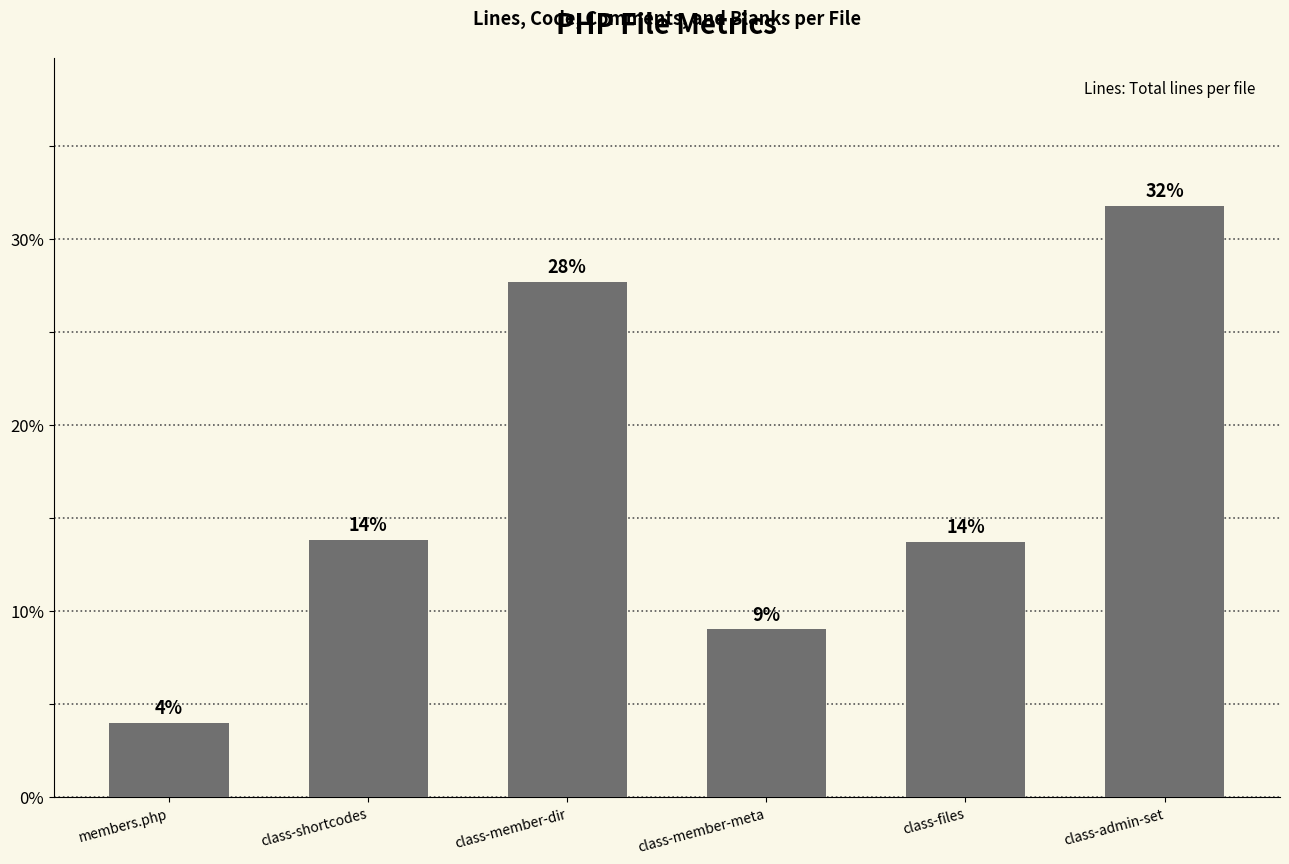

What is the difference between the maximum and minimum values?

0.3